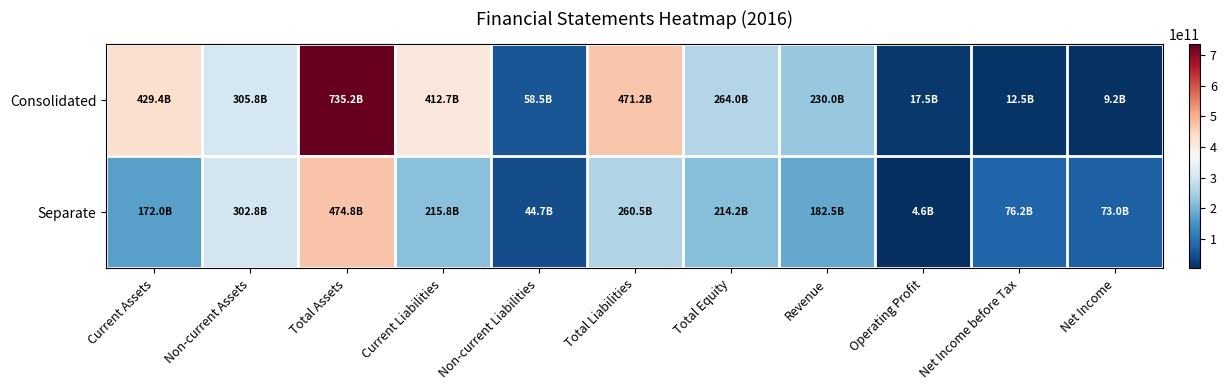

At which category is the sum across all series the highest?

Total Assets